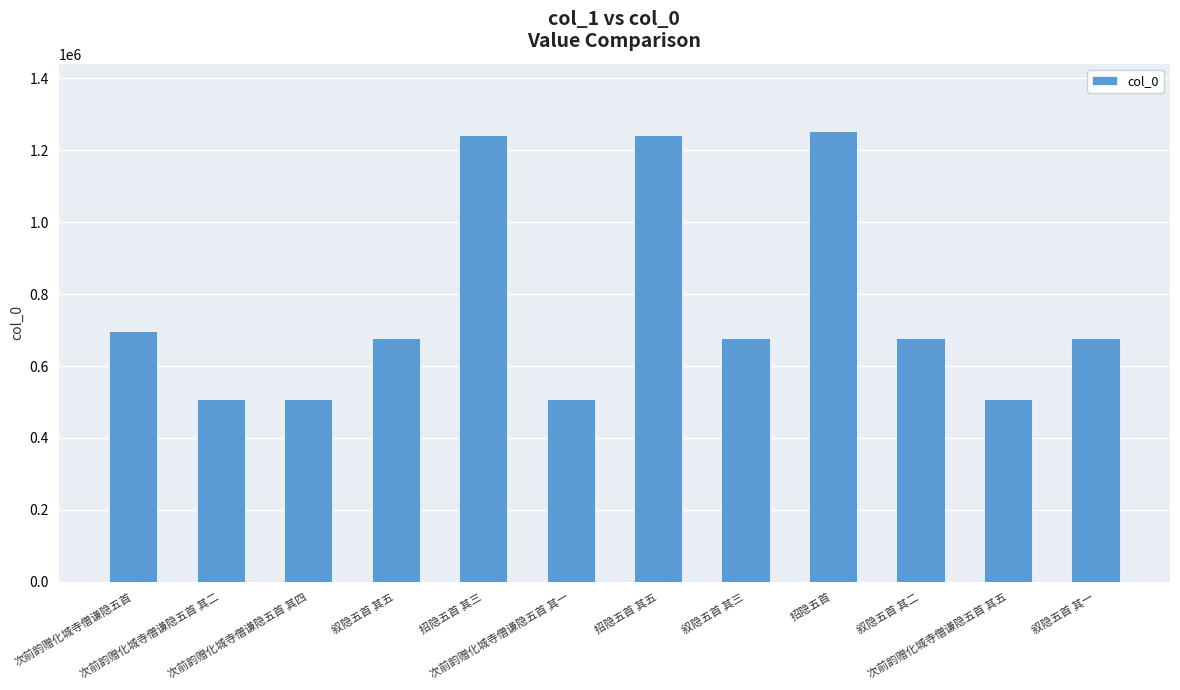

What is the greatest value displayed?

1253014